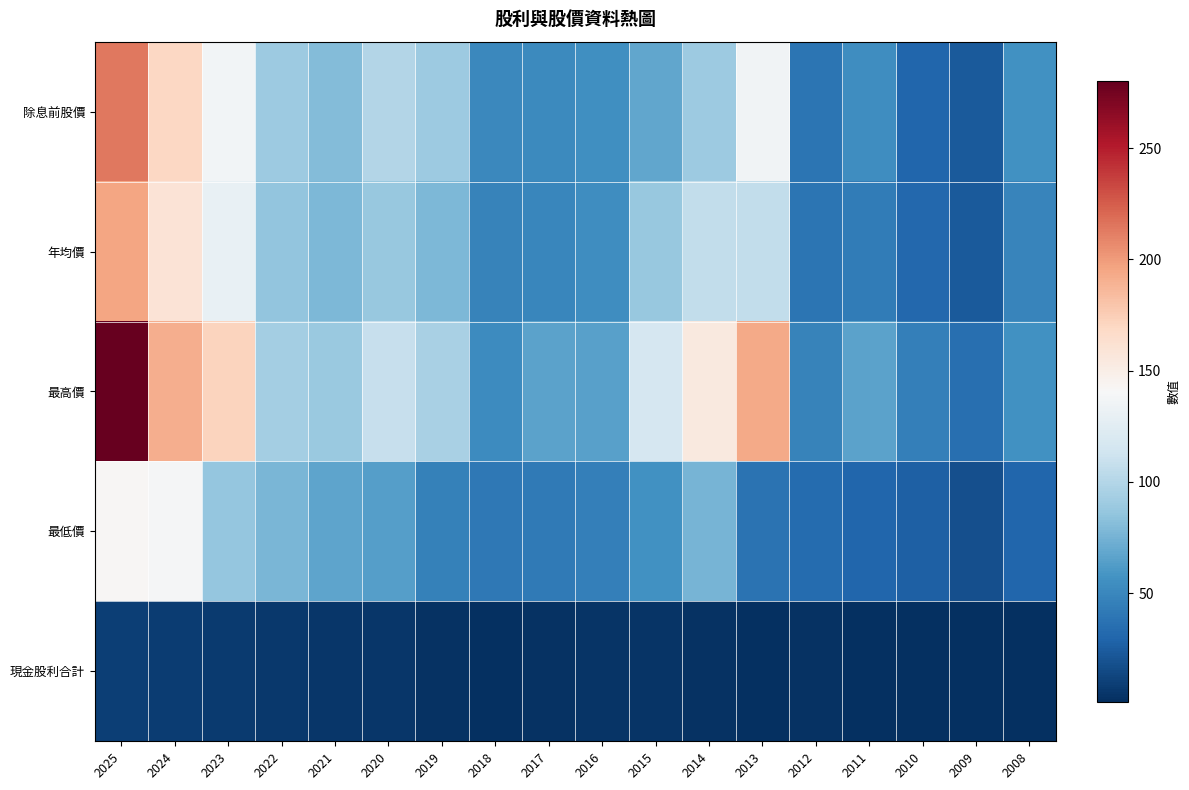

At which category does the chart reach its minimum across all series?

2018